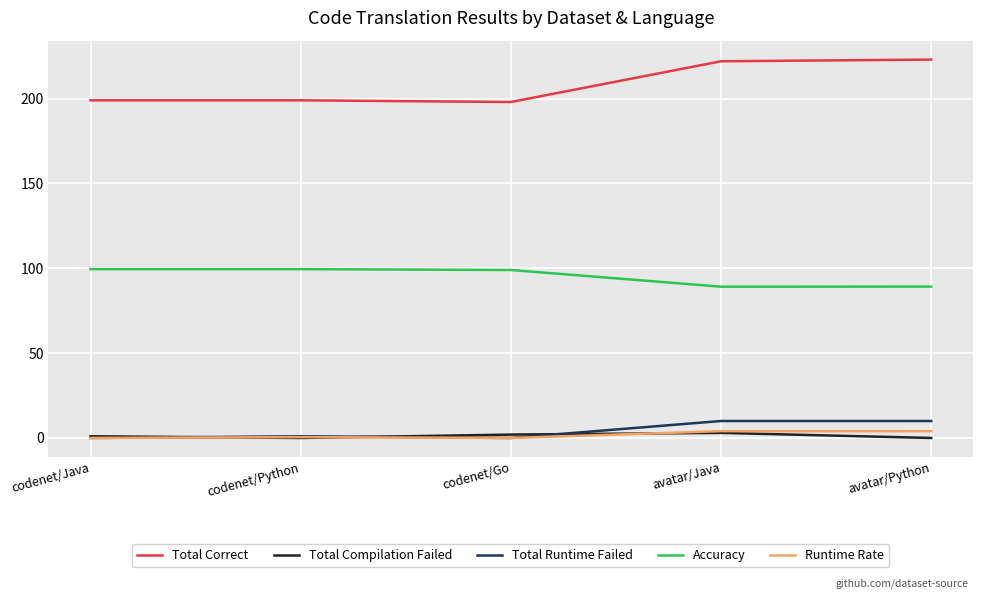

True or false: Total Runtime Failed and Total Correct intersect in this chart.

False